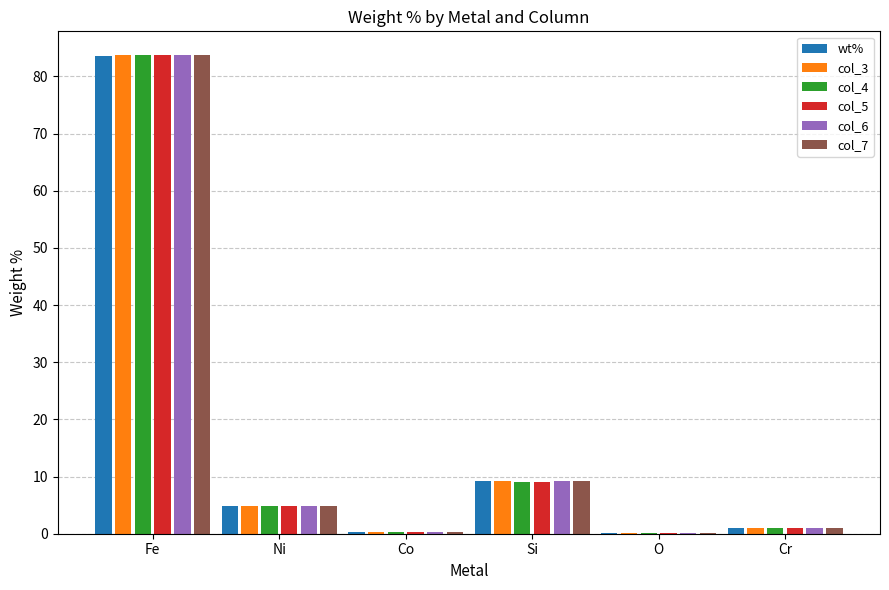

What is the sum of all wt% values?

99.0